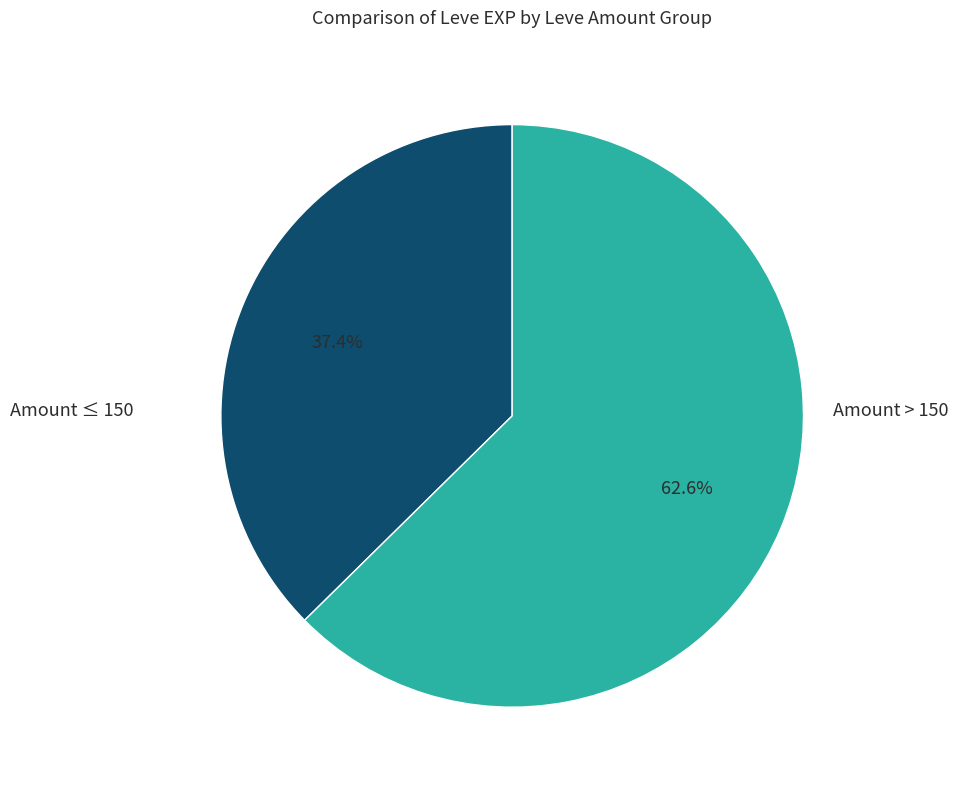

Is there a majority slice in this chart?

Yes